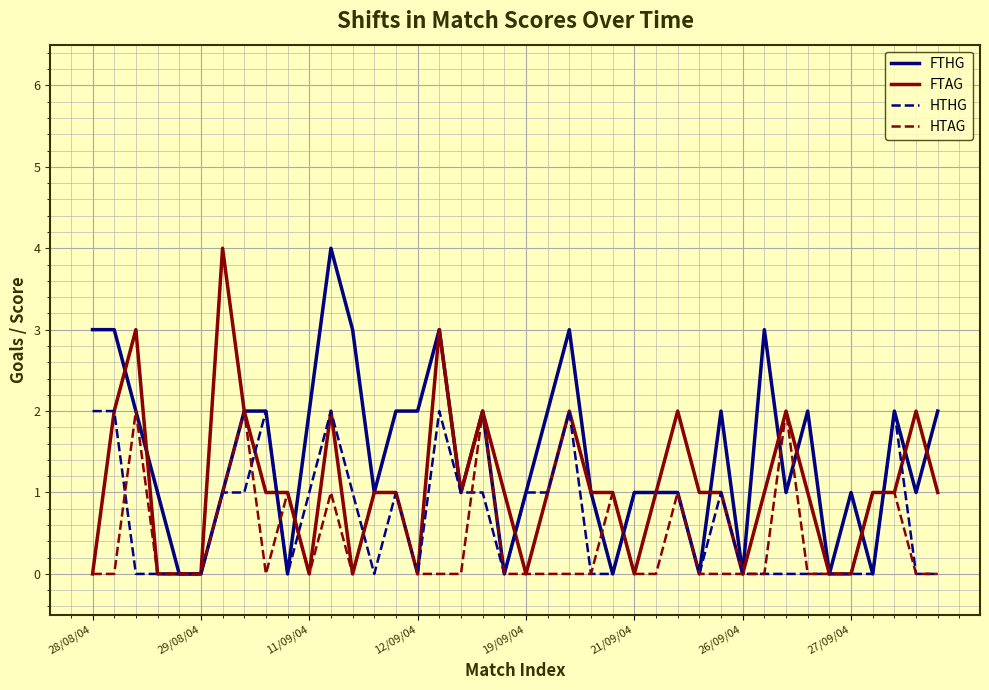

List the series in order of their overall mean, highest first.

FTHG, FTAG, HTHG, HTAG